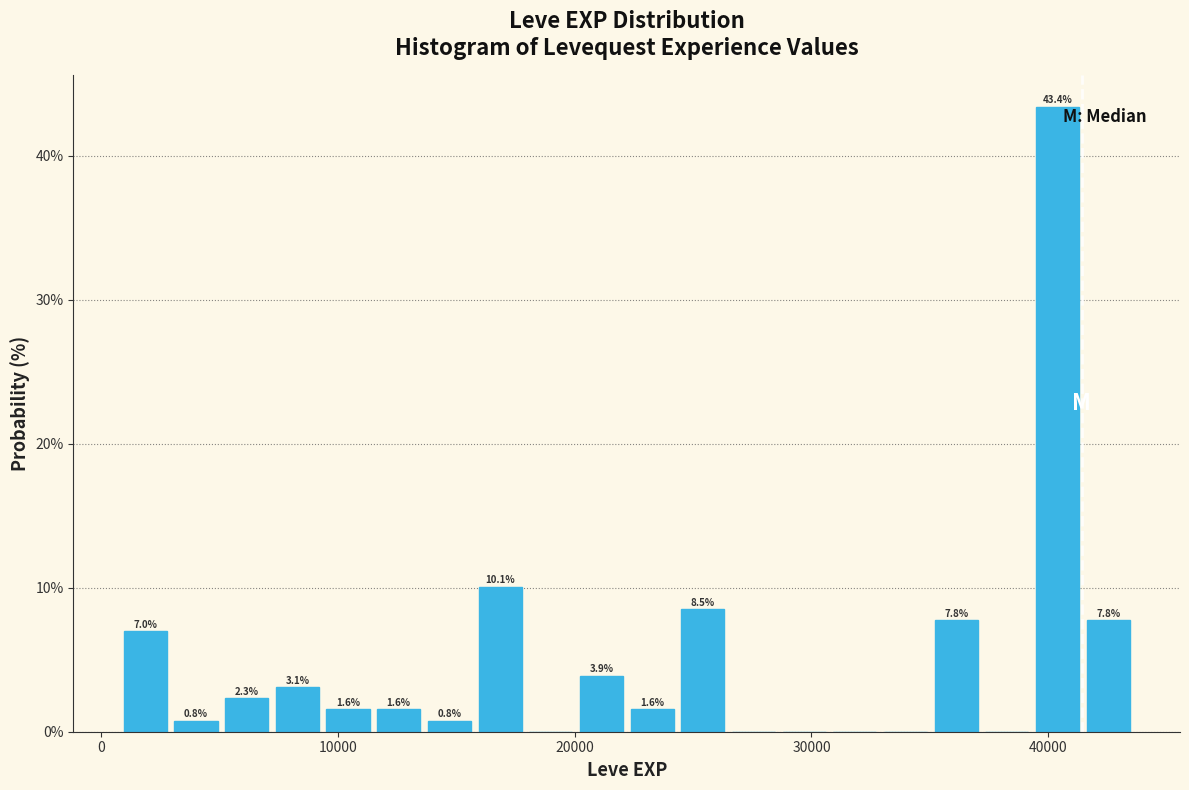

Around what value on the x-axis is the tallest bar? Give the approximate position of its centre, as read against the axis.

40000